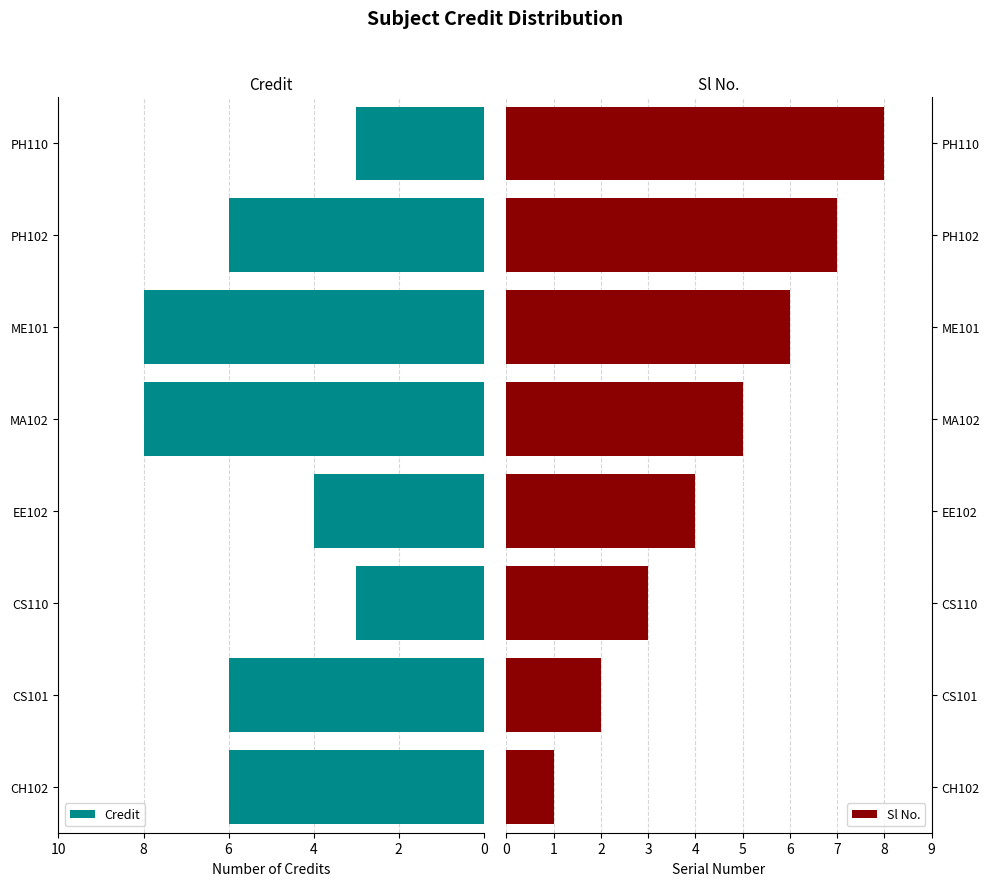

How many distinct data groups are displayed?

2